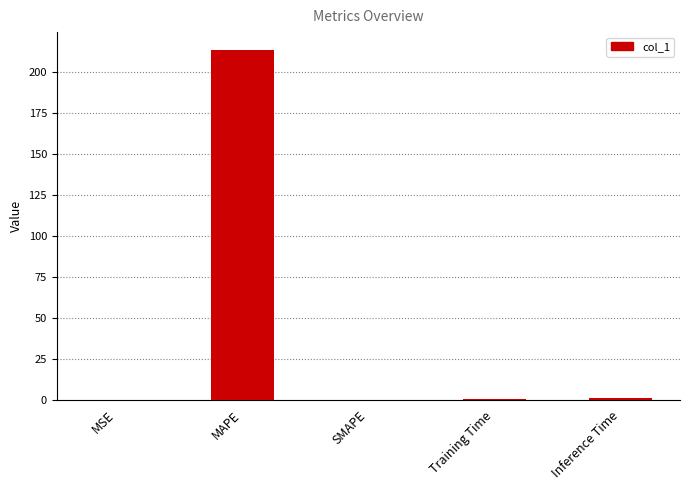

What is the change in value from MAPE to Training Time?

-213.5